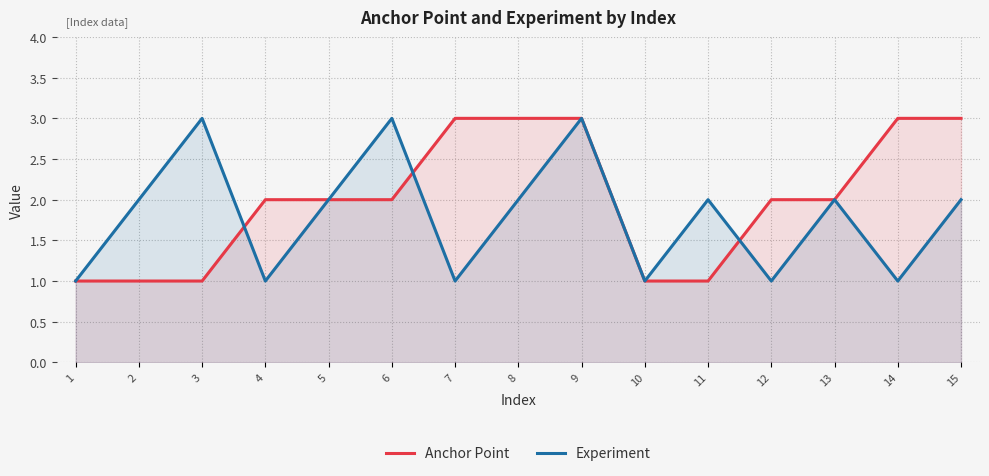

Which series changed the most between 8 and 12?

Anchor Point